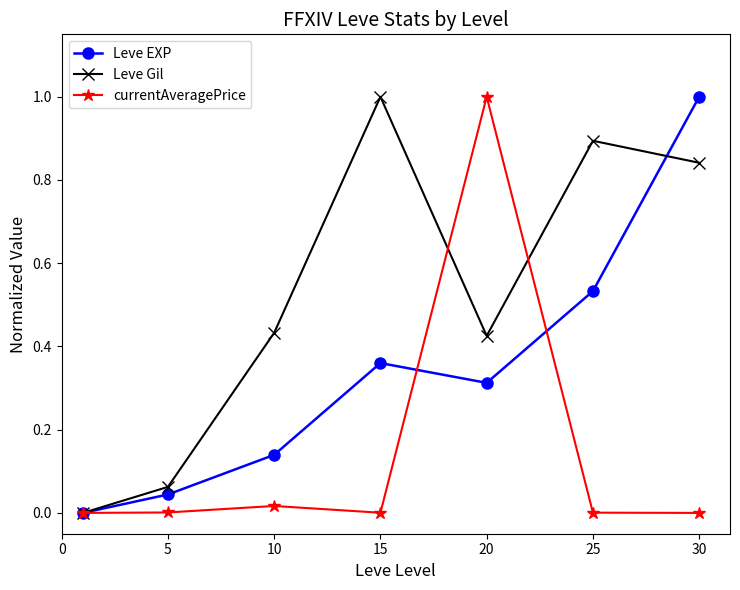

Which series has the largest total across all categories?

Leve Gil